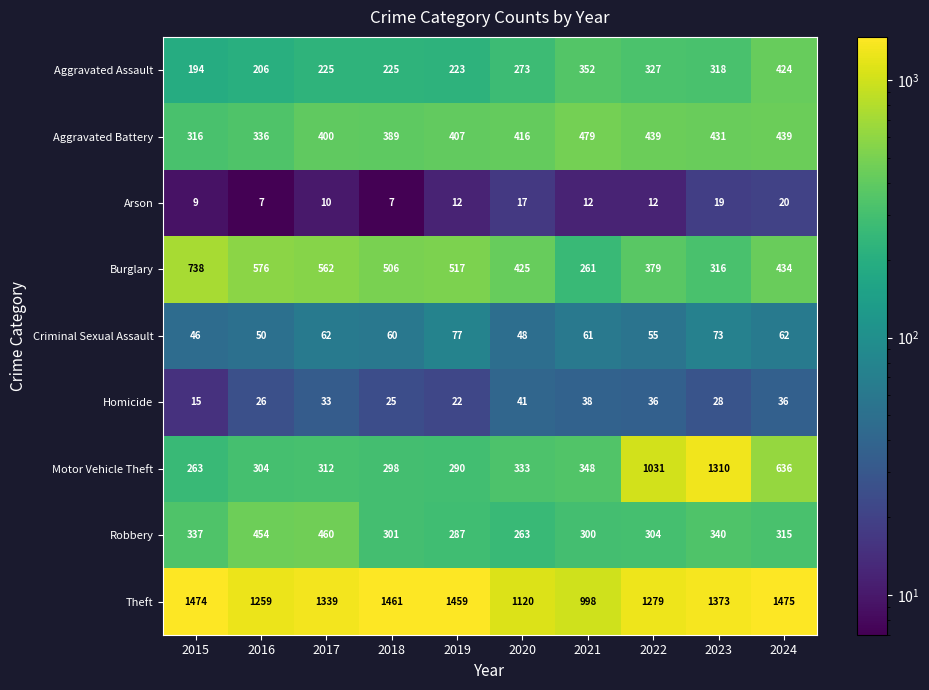

Which series has the largest range (max minus min)?

Motor Vehicle Theft